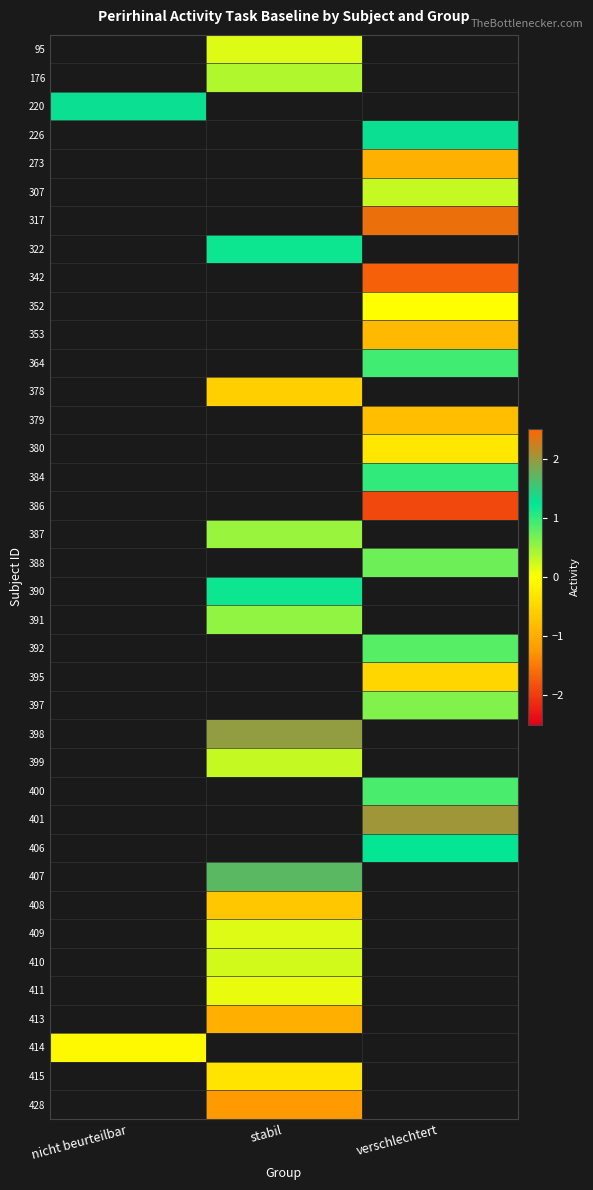

Which category has the highest value across all series?

verschlechtert